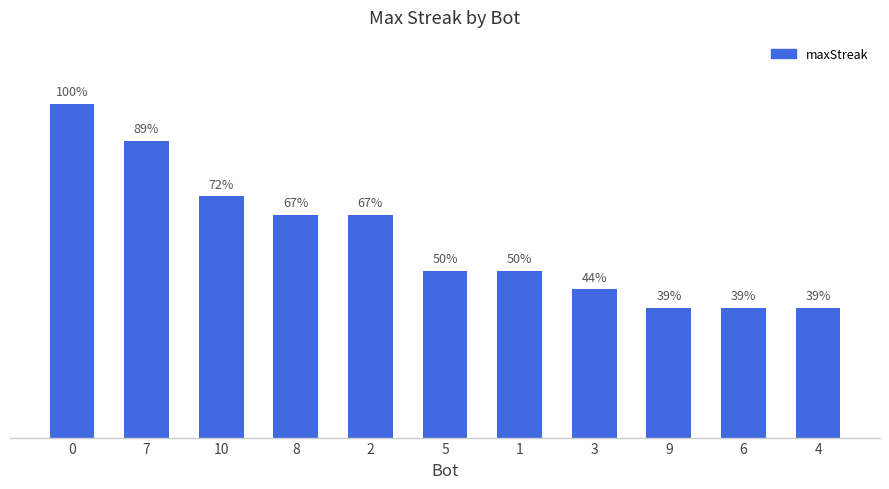

List the labels in order of value, largest first.

0, 7, 10, 8, 2, 5, 1, 3, 9, 6, 4